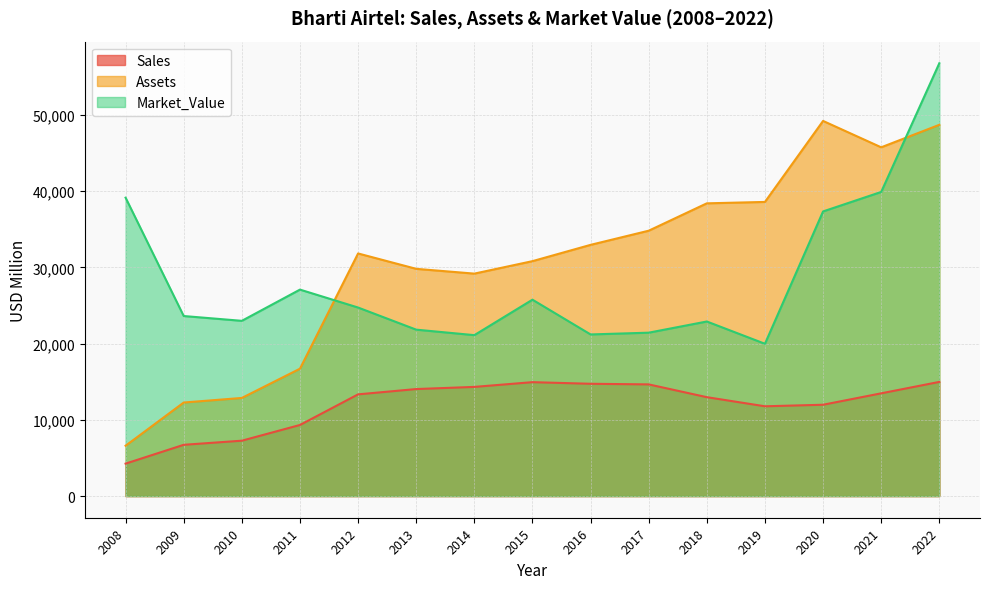

At which category is the sum across all series the highest?

2022